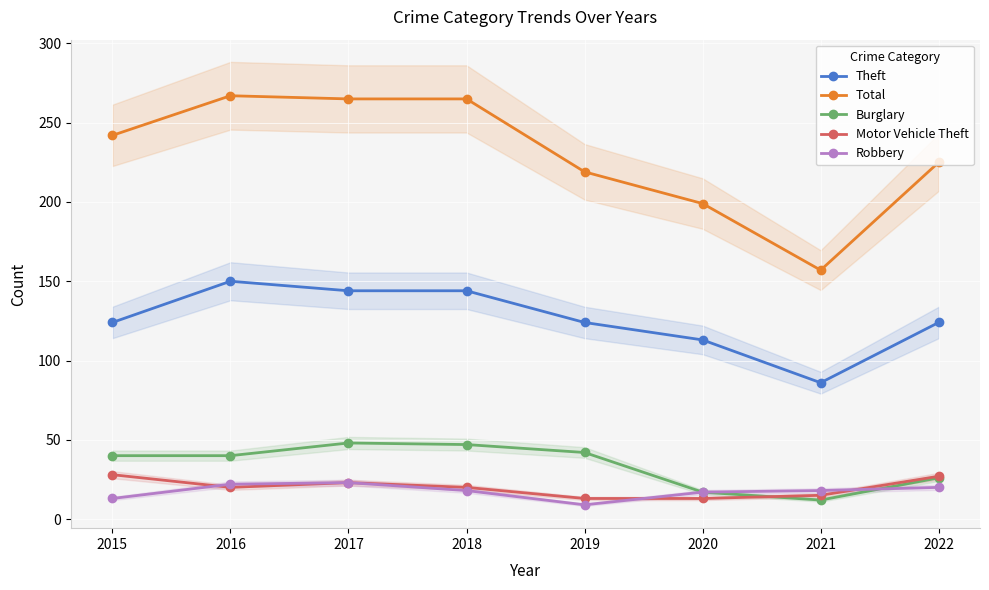

At which category is the sum across all series the highest?

2017